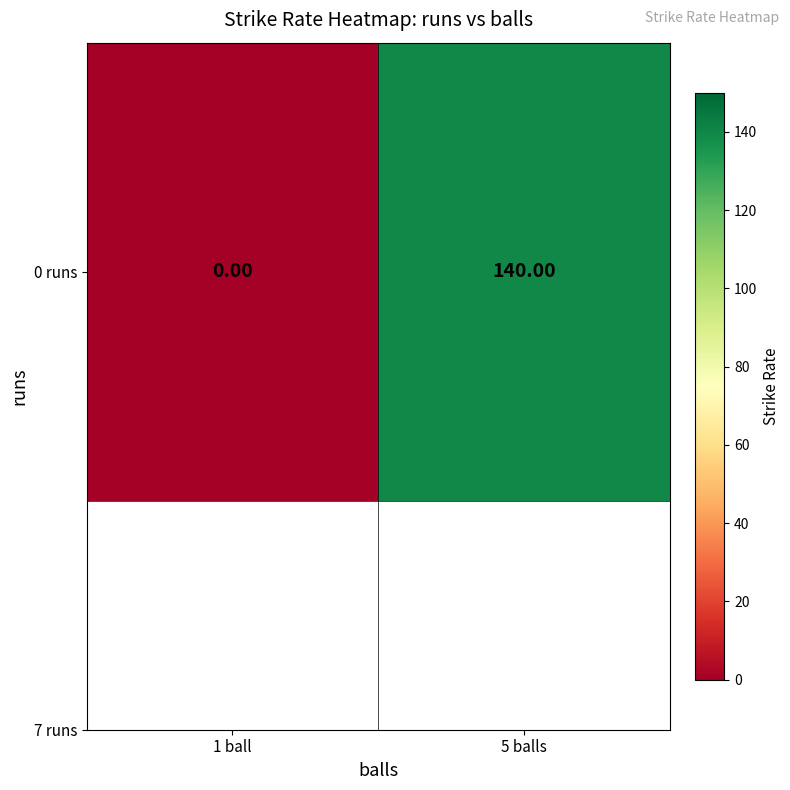

List the labels in order of value, smallest first.

1 ball, 5 balls